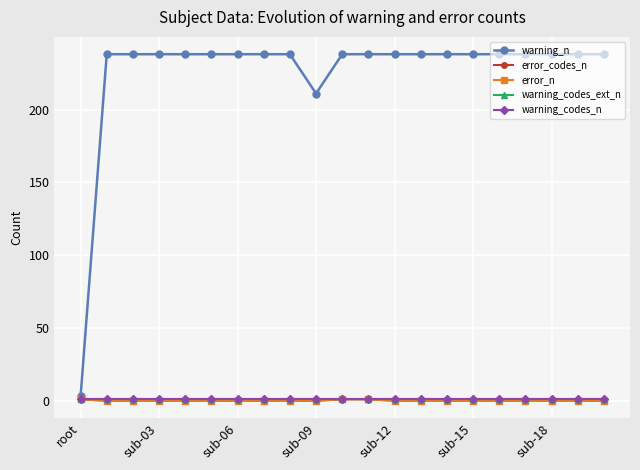

Is this an area chart (filled region under the line)?

No